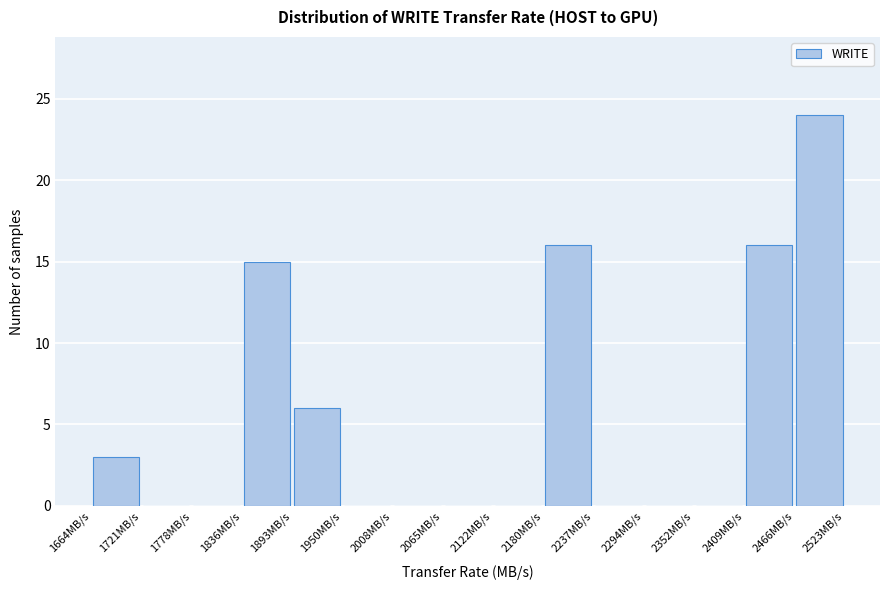

Reading left to right, list every bar in this chart as the range it spans on the x-axis followed by its height. Neither the bar edges nor the heights are printed on the chart, so give them approximately, as read against the axes.

1660 to 1720: 3
1720 to 1780: 0
1780 to 1840: 0
1840 to 1890: 15
1890 to 1950: 6
1950 to 2010: 0
2010 to 2070: 0
2070 to 2120: 0
2120 to 2180: 0
2180 to 2240: 16
2240 to 2290: 0
2290 to 2350: 0
2350 to 2410: 0
2410 to 2470: 16
2470 to 2520: 24